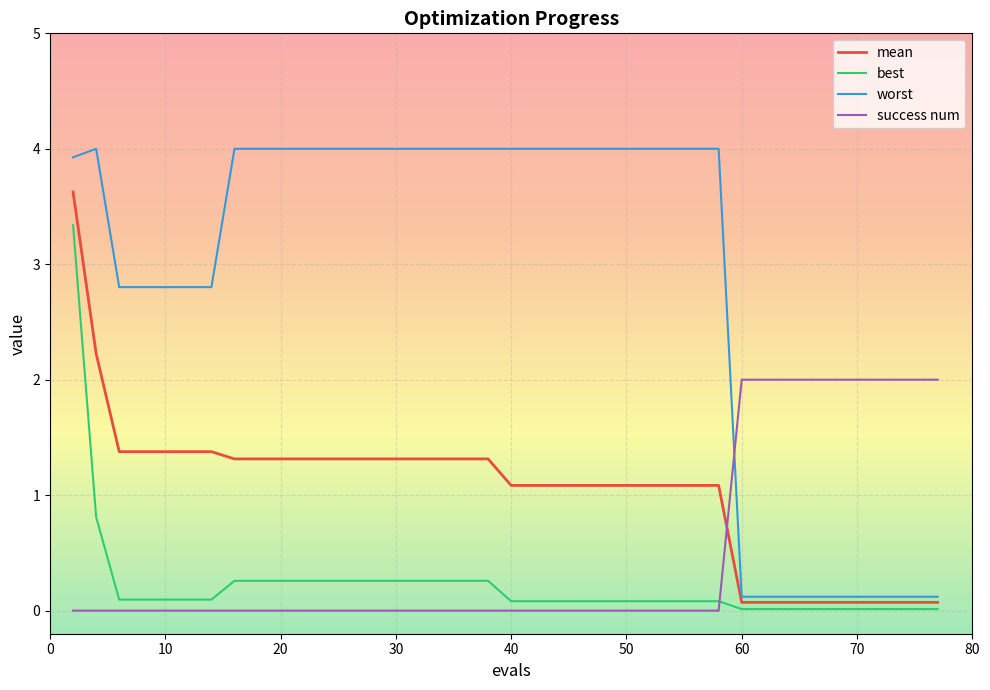

What is the highest value of the mean series?

3.6